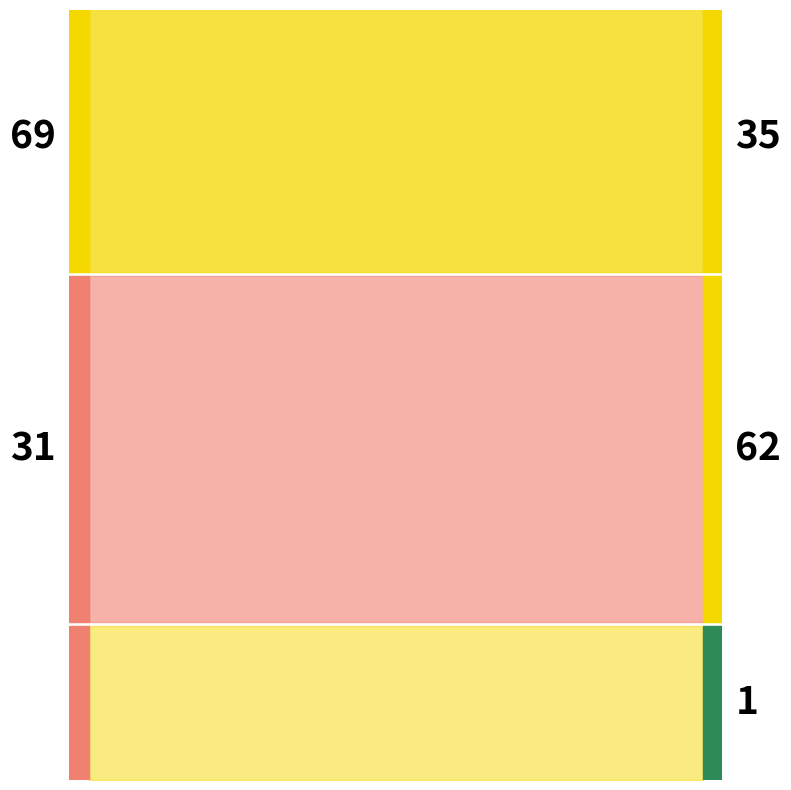

At FRA_8, list the series in order from largest to smallest.

Priority, Min Dist